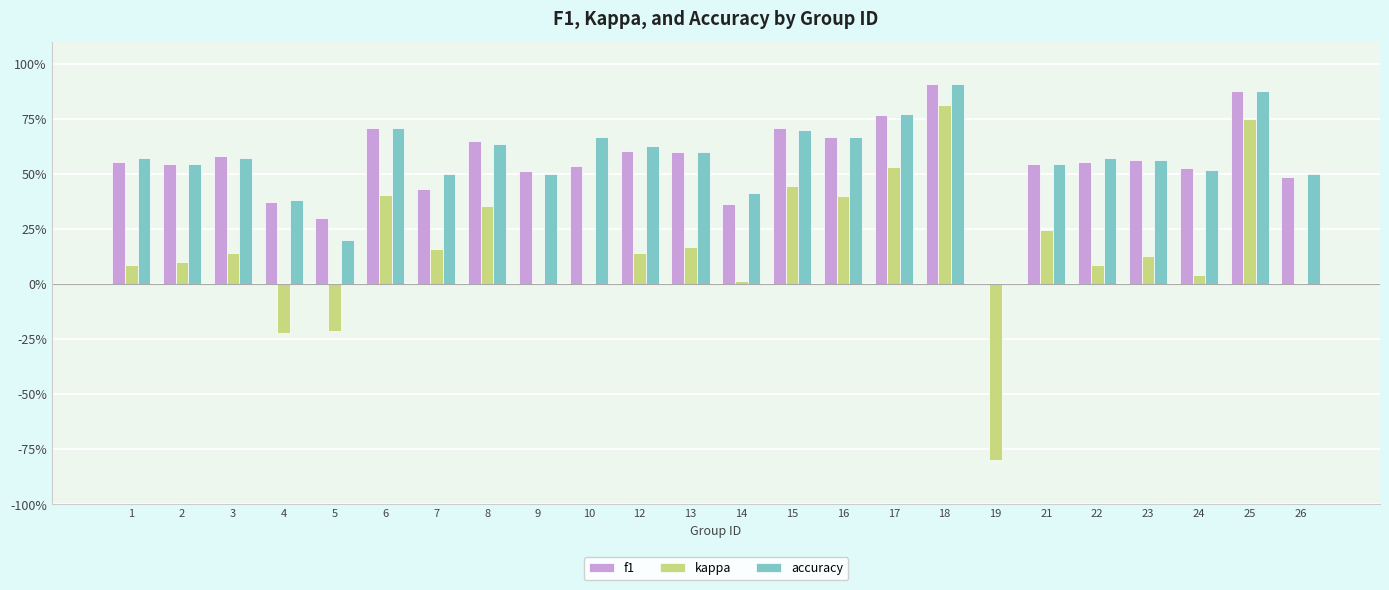

What are all the series names shown in the legend?

f1, kappa, accuracy